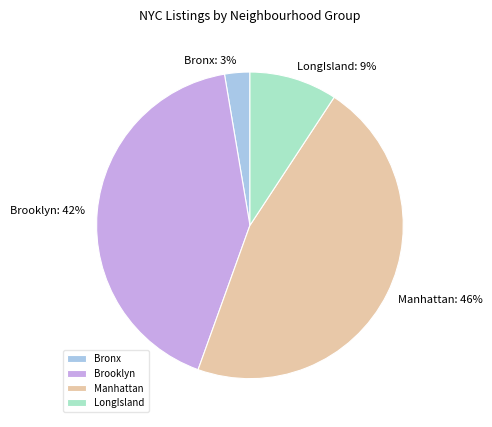

To the nearest percent, what is the combined percentage of Bronx and Manhattan?

49%